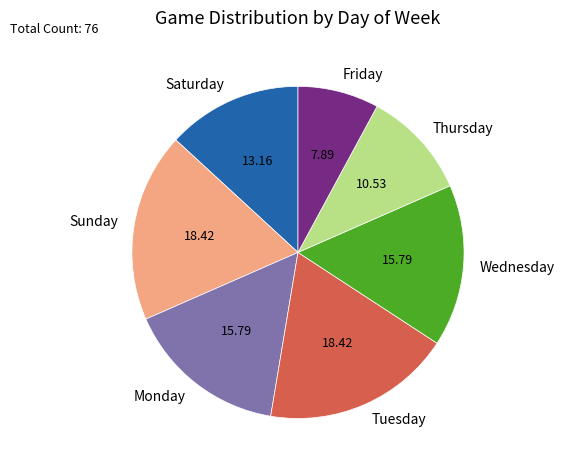

Is the sum of Saturday and Monday greater than half?

No